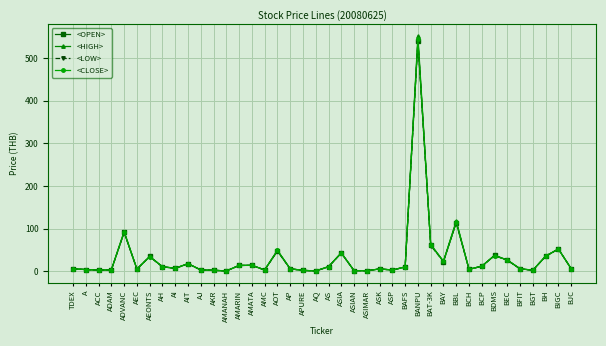

At how many categories does at least one series exceed 315?

1